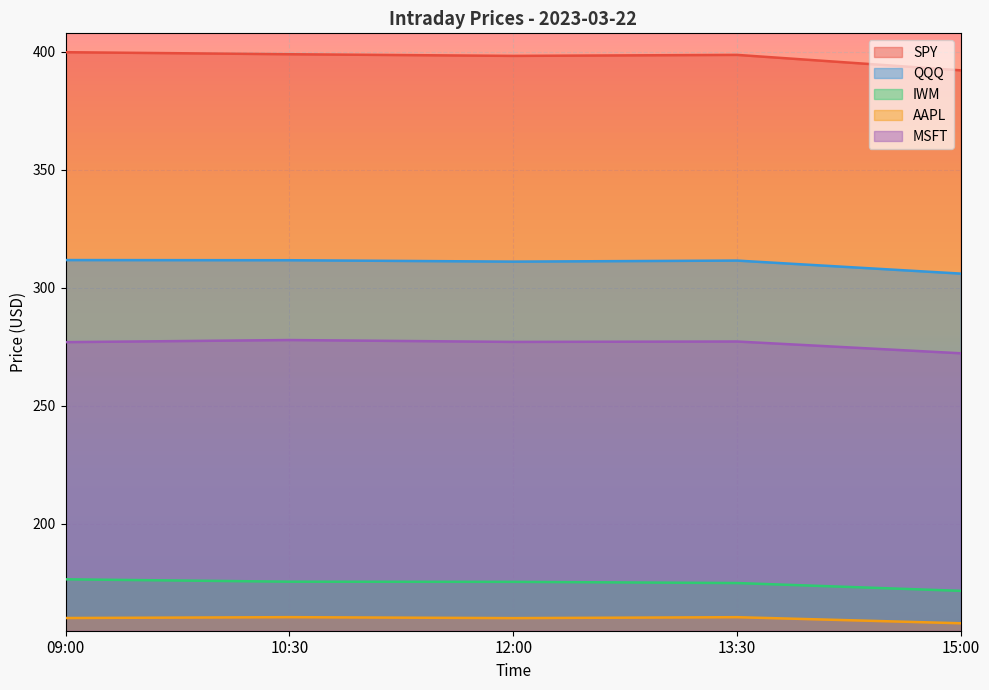

What is the lowest value of the IWM series?

171.6